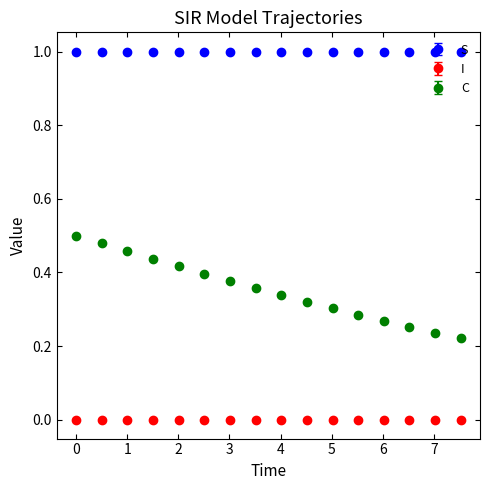

Which series has the widest spread of values?

C